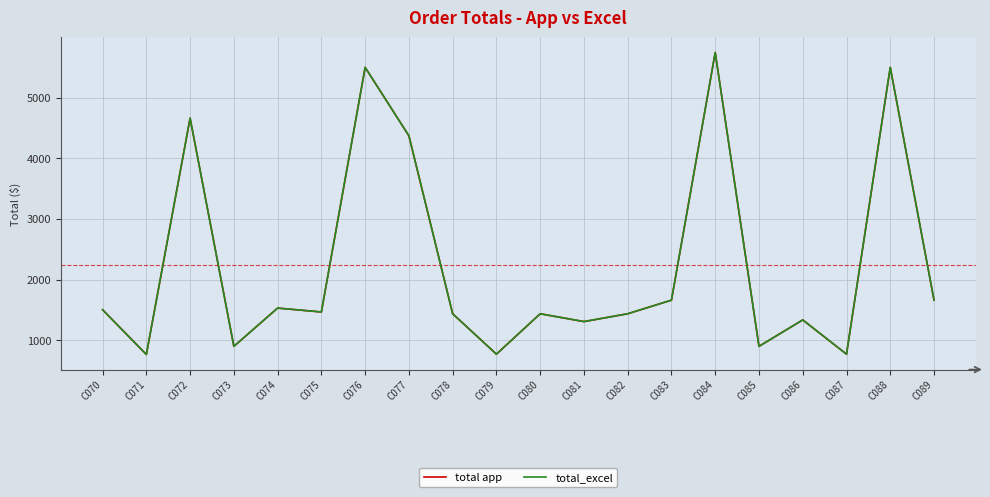

Reading left to right, what are all the values shown in this chart?

total app: 1503.9	767.2	4660.8	901.0	1531.5	1467.3	5497.3	4369.9	1437.9	772.0	1437.9	1308.9	1437.9	1662.3	5741.8	901.0	1336.5	772.0	5497.3	1662.3
total_excel: 1503.9	767.2	4660.8	901.0	1531.5	1467.3	5497.3	4369.9	1437.9	772.0	1437.9	1308.9	1437.9	1662.3	5741.8	901.0	1336.5	772.0	5497.3	1662.3